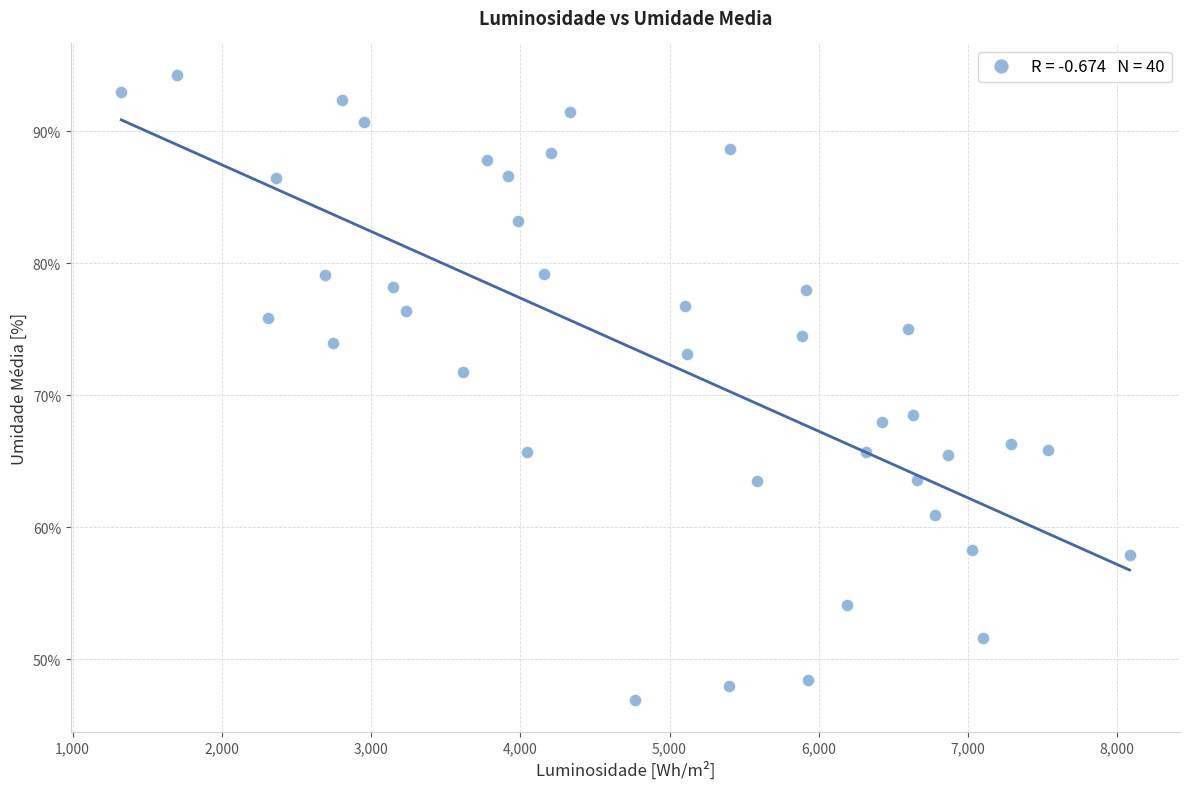

What is the range of Y values (max minus min)?

47.4